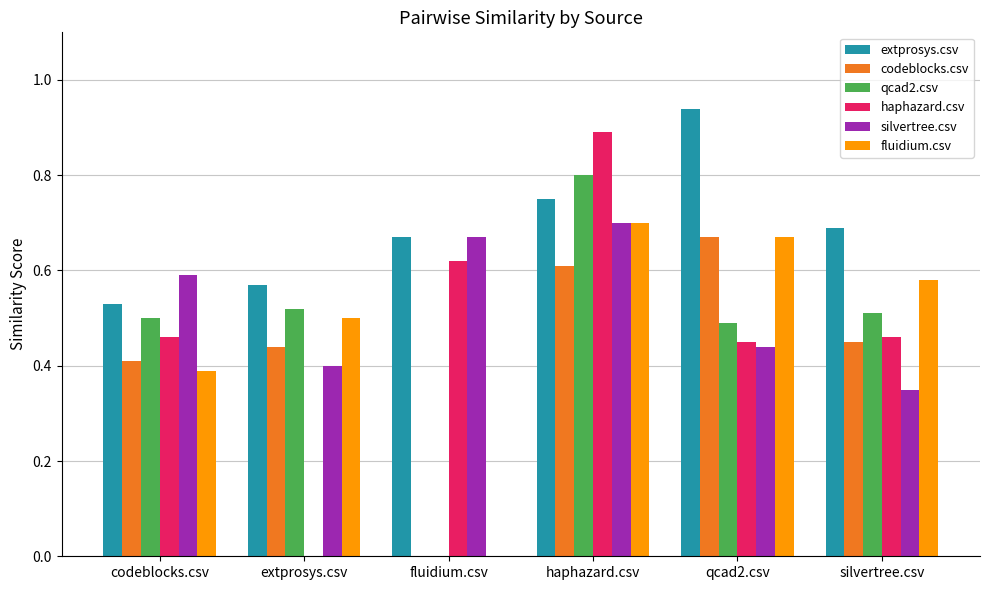

What is the sum of all haphazard.csv values?

2.9